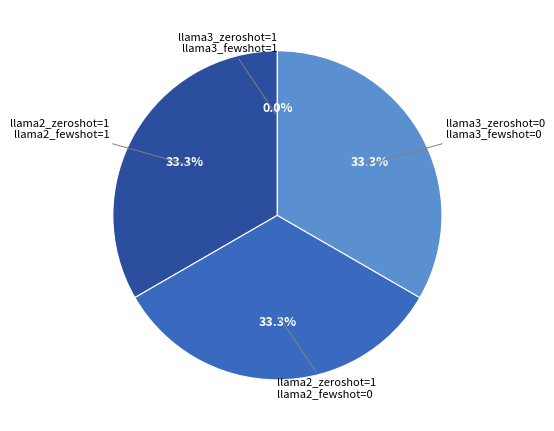

What is the ratio of the value at llama2_zeroshot_binary=1, llama2_fewshot_binary=0 to the value at llama3_zeroshot_binary=0, llama3_fewshot_binary=0?

1.0